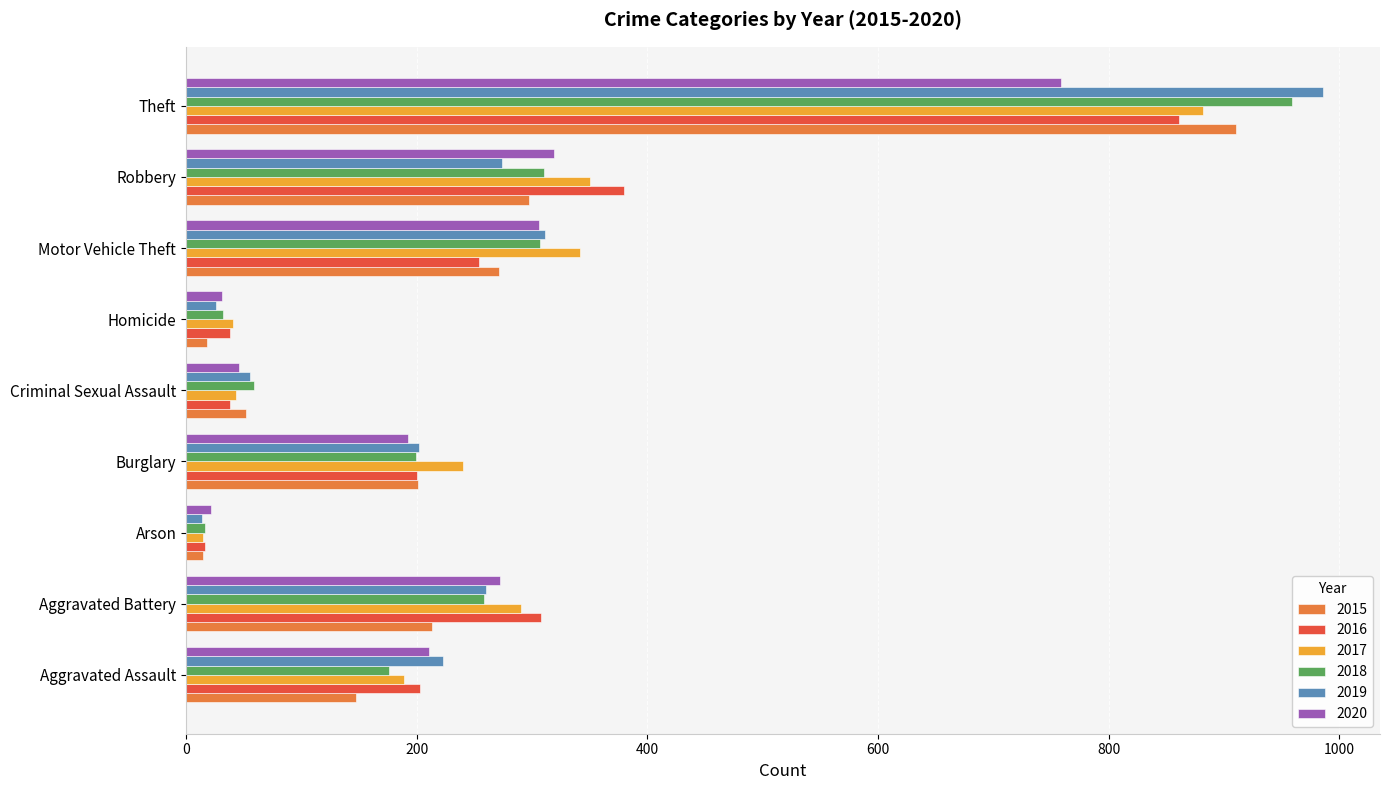

What is the average value of the 2016 series?

255